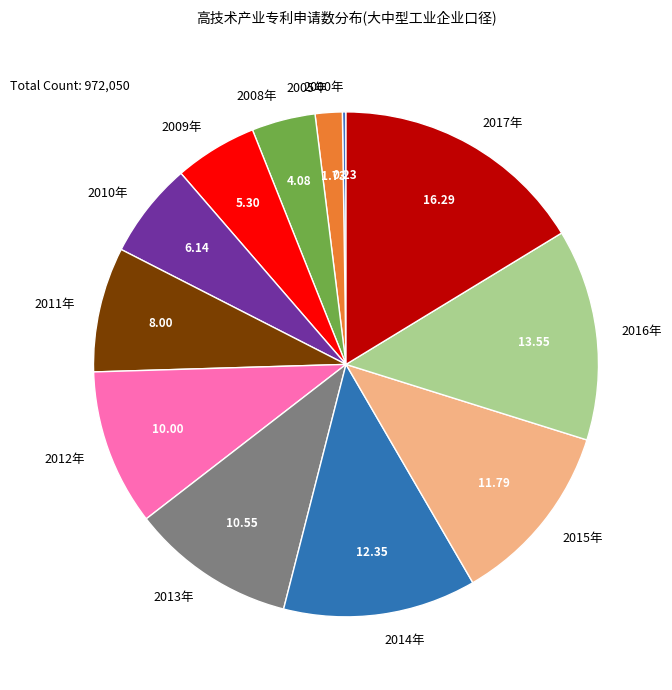

Does 2008年 account for over 50% of the chart?

No